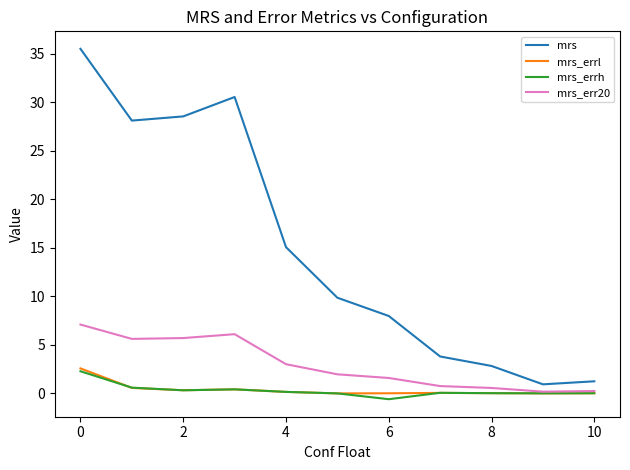

Which series has the largest total across all categories?

mrs